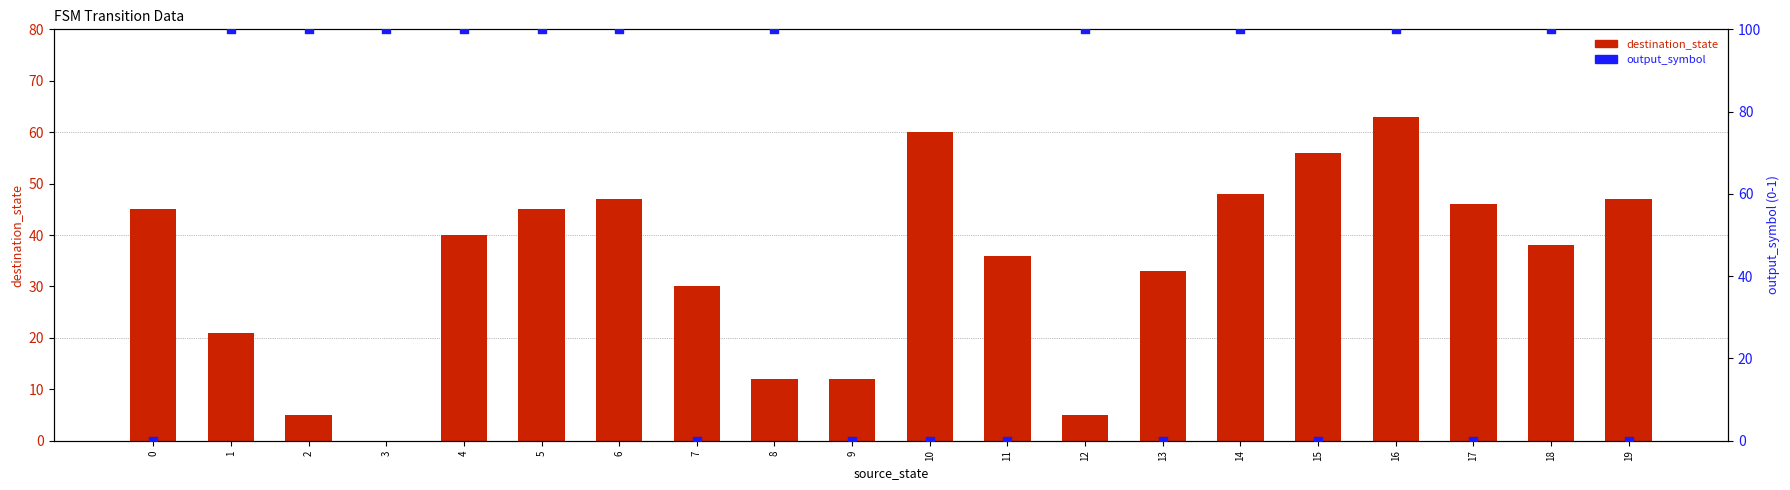

Which series has the largest Y range (max minus min)?

output_symbol